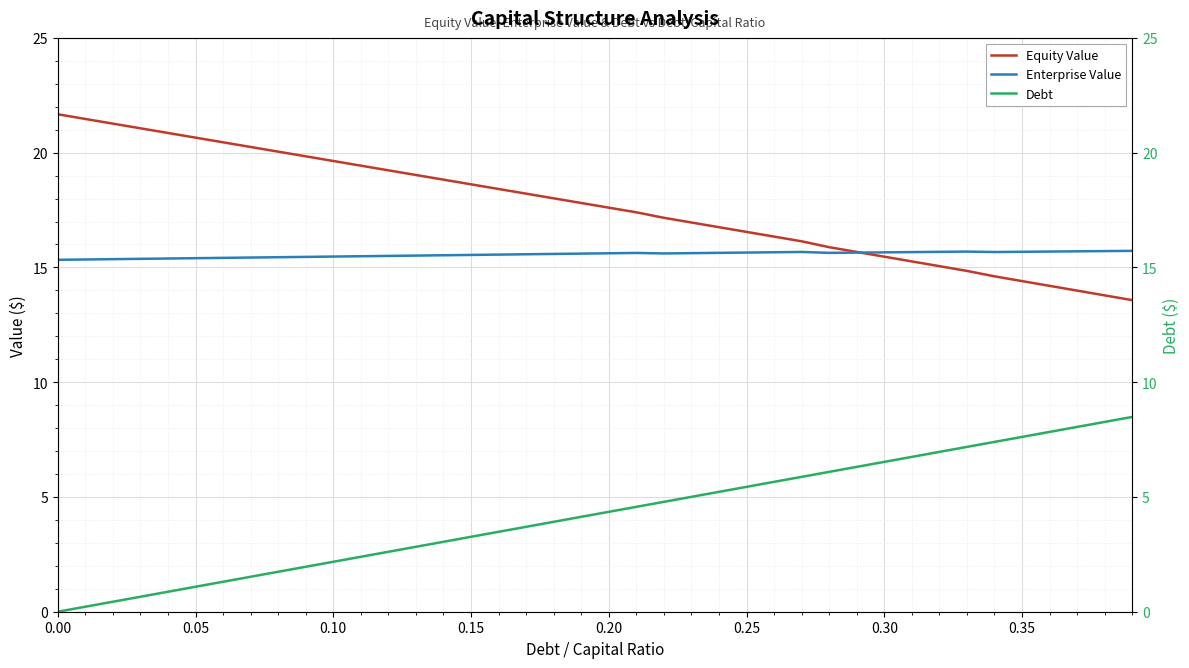

Reading right to left, list all the values displayed in this chart.

Equity Value: 13.6	13.8	14.0	14.2	14.4	14.6	14.8	15.1	15.3	15.5	15.7	15.9	16.1	16.3	16.5	16.8	17.0	17.2	17.4	17.6	17.8	18.0	18.2	18.4	18.6	18.8	19.0	19.2	19.4	19.6	19.8	20.0	20.2	20.5	20.7	20.9	21.1	21.3	21.5	21.7
Enterprise Value: 15.7	15.7	15.7	15.7	15.7	15.7	15.7	15.7	15.7	15.7	15.6	15.6	15.7	15.7	15.6	15.6	15.6	15.6	15.6	15.6	15.6	15.6	15.6	15.6	15.5	15.5	15.5	15.5	15.5	15.5	15.5	15.4	15.4	15.4	15.4	15.4	15.4	15.4	15.3	15.3
Debt: 8.5	8.3	8.1	7.8	7.6	7.4	7.2	7.0	6.7	6.5	6.3	6.1	5.9	5.7	5.4	5.2	5.0	4.8	4.6	4.4	4.1	3.9	3.7	3.5	3.3	3.0	2.8	2.6	2.4	2.2	2.0	1.7	1.5	1.3	1.1	0.9	0.7	0.4	0.2	0.0
Debt (right): 8.5	8.3	8.1	7.8	7.6	7.4	7.2	7.0	6.7	6.5	6.3	6.1	5.9	5.7	5.4	5.2	5.0	4.8	4.6	4.4	4.1	3.9	3.7	3.5	3.3	3.0	2.8	2.6	2.4	2.2	2.0	1.7	1.5	1.3	1.1	0.9	0.7	0.4	0.2	0.0